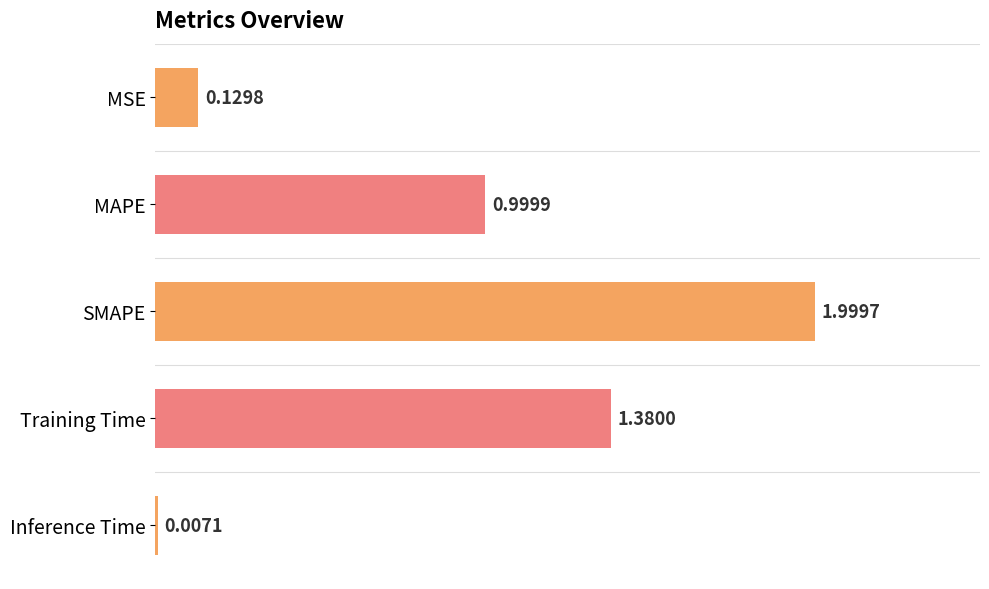

How many categories are shown in the chart?

5